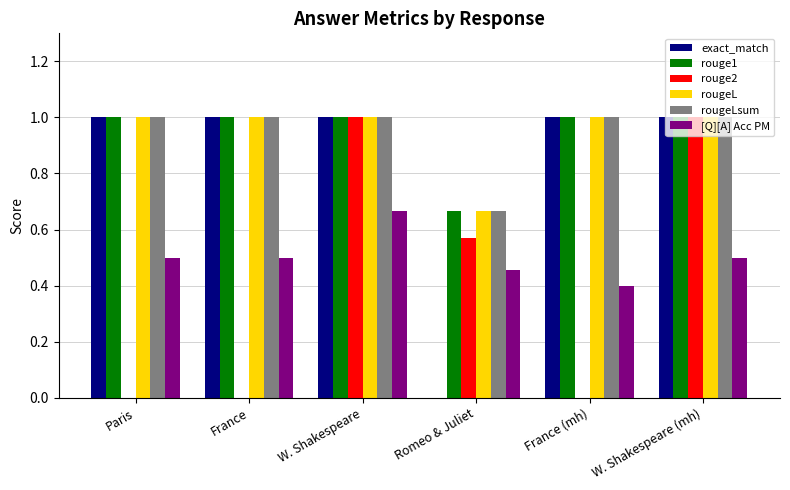

Which series changed the most between France and W. Shakespeare?

rouge2